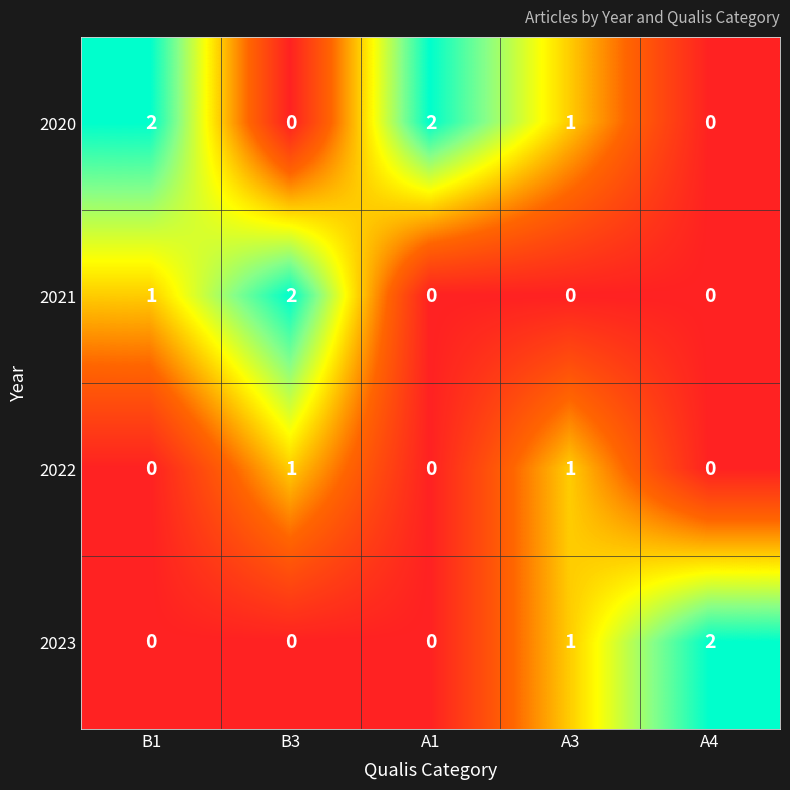

What is the sum of all 2021 values?

3